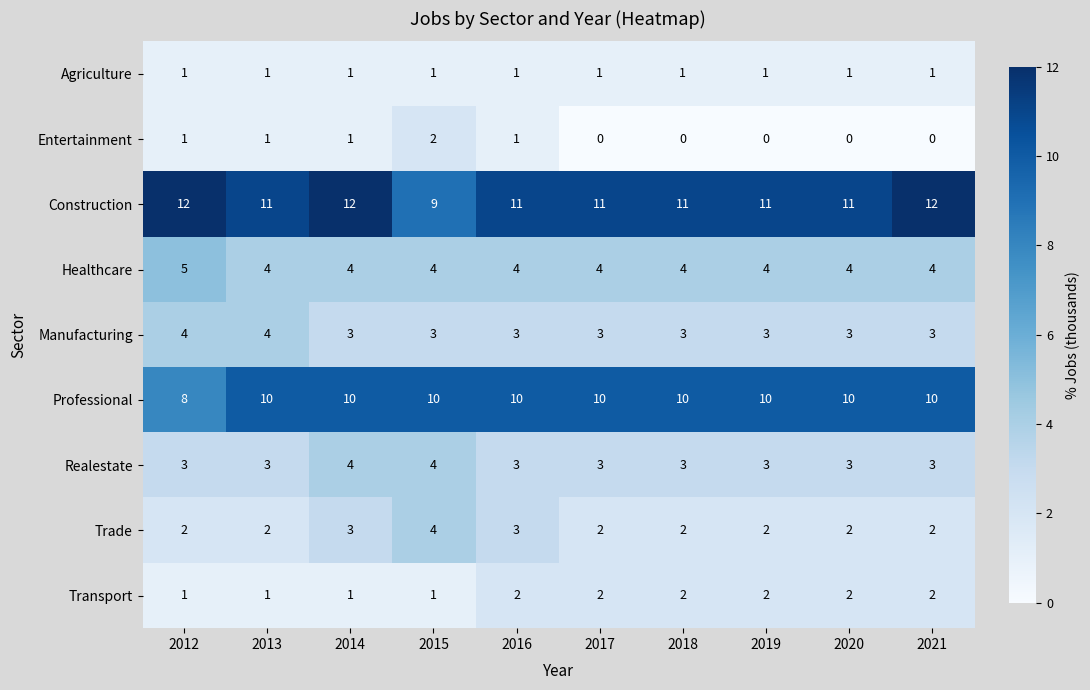

The Agriculture series shows 1 at 2021. True or false?

True